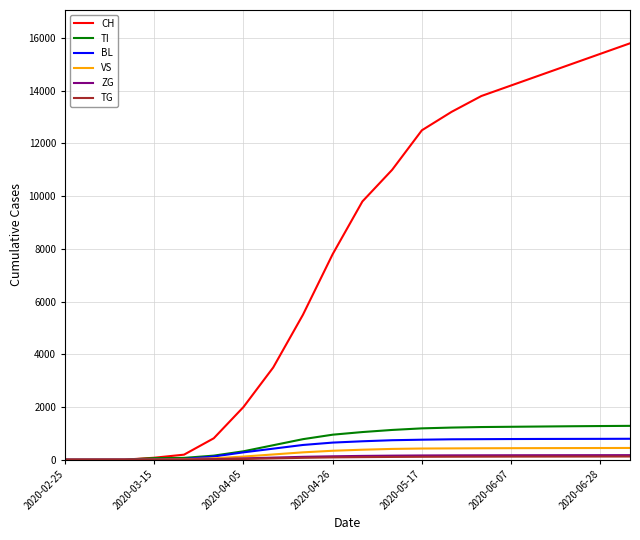

What is the greatest value displayed?

15800